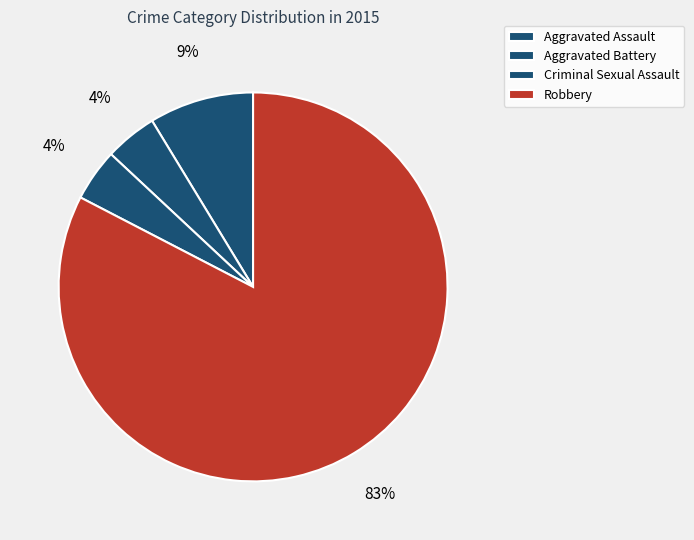

How many slices are in this pie chart?

4